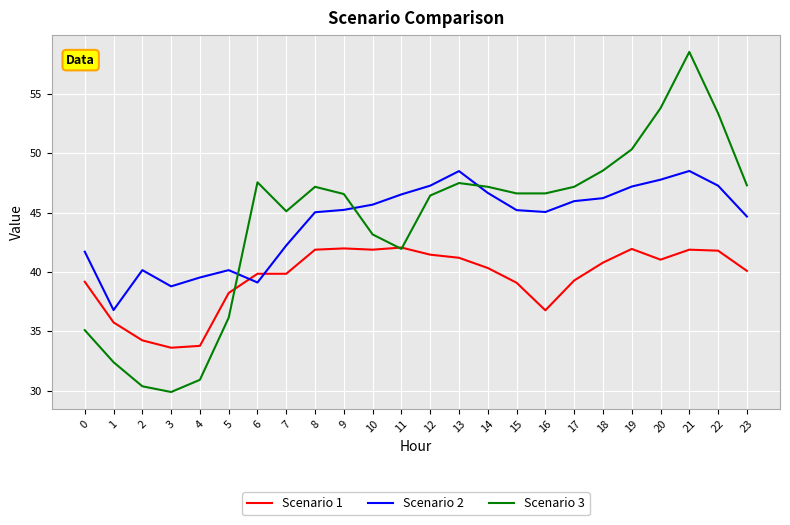

Where do Scenario 3 and Scenario 2 first cross each other?

5 and 6